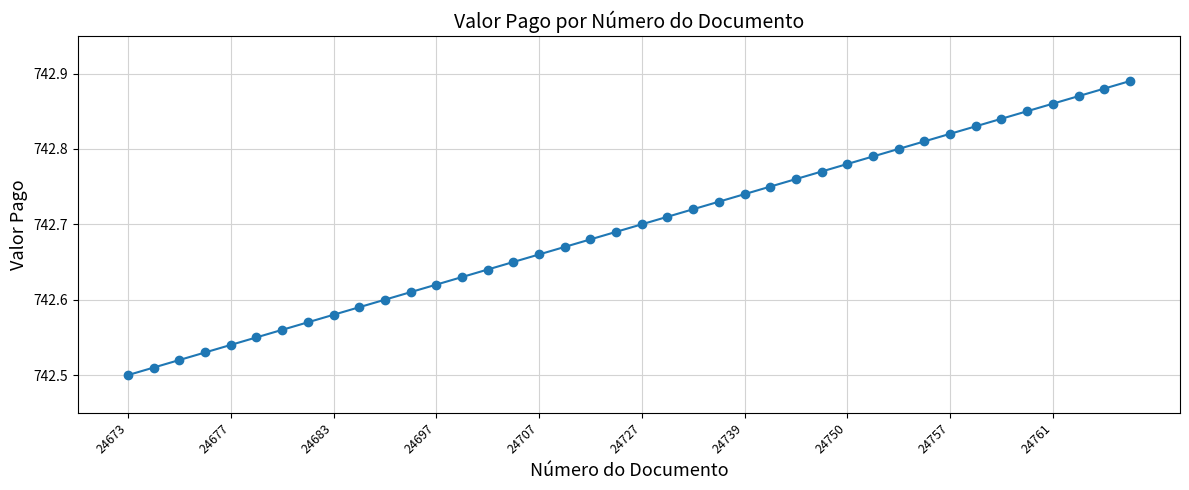

True or false: the data has more than 1 interior local peaks.

False